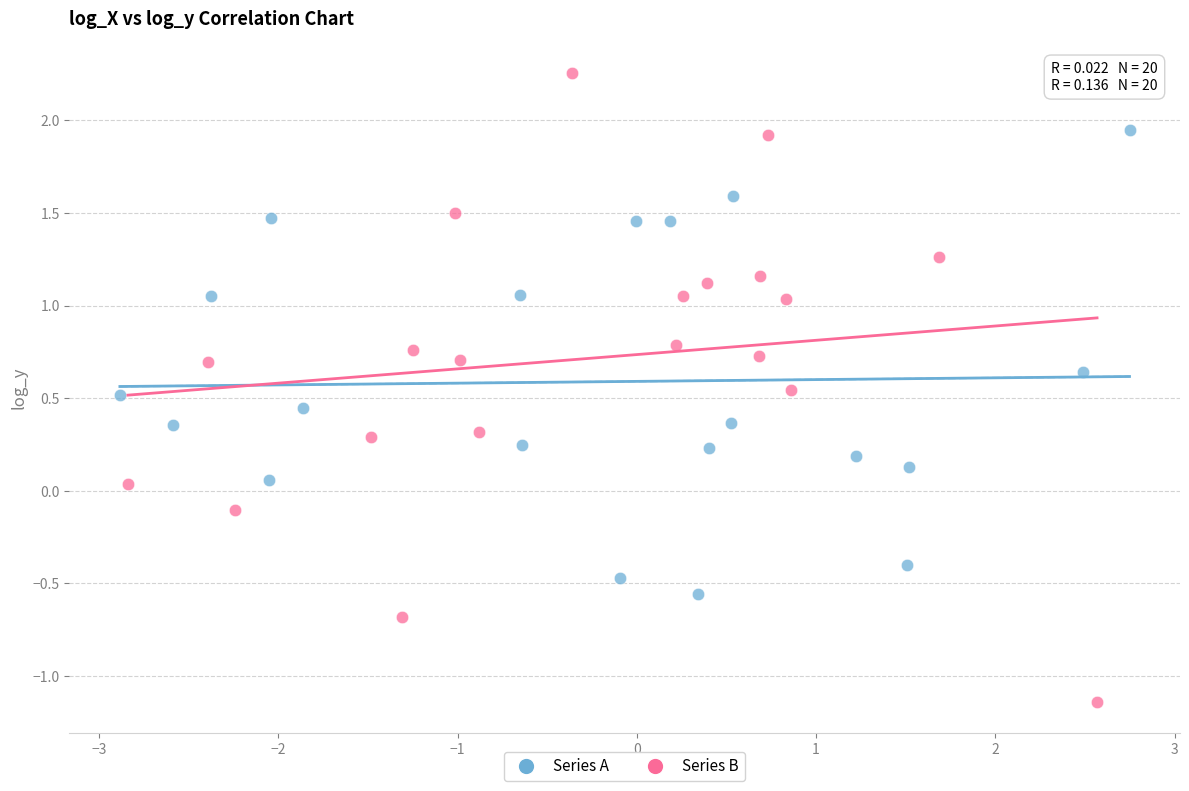

Which series has the largest Y range (max minus min)?

Series B